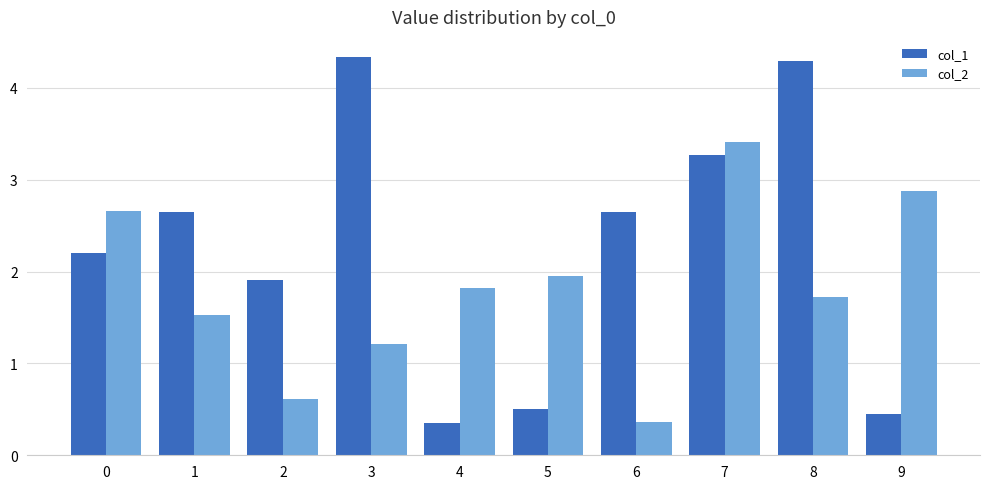

Which series changed the most between 5 and 8?

col_1